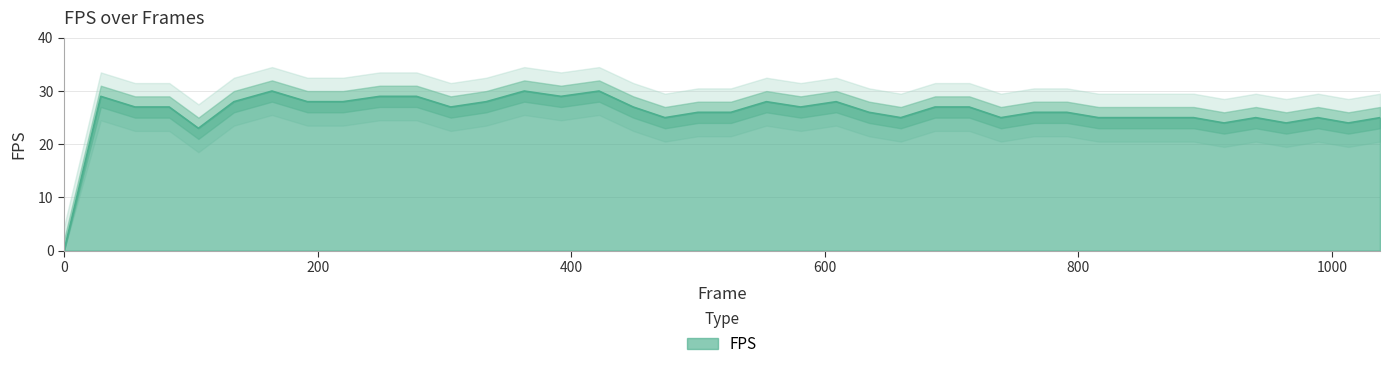

What is the sum of all values?

1038